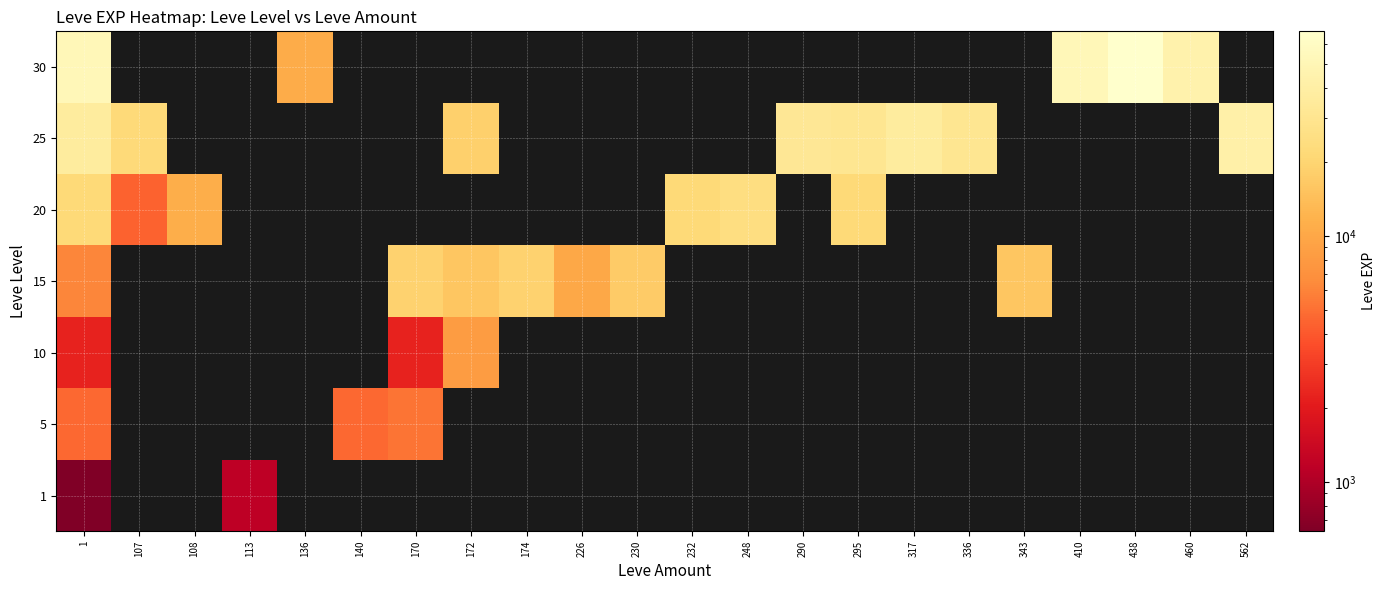

Reading left to right, extract all data points from this chart.

1: 1=630	107=0	108=0	113=1160	136=0	140=0	170=0	172=0	174=0	226=0	230=0	232=0	248=0	290=0	295=0	317=0	336=0	343=0	410=0	438=0	460=0	562=0
5: 1=4660	107=0	108=0	113=0	136=0	140=4660	170=5220	172=0	174=0	226=0	230=0	232=0	248=0	290=0	295=0	317=0	336=0	343=0	410=0	438=0	460=0	562=0
10: 1=2230	107=0	108=0	113=0	136=0	140=0	170=2230	172=8430	174=0	226=0	230=0	232=0	248=0	290=0	295=0	317=0	336=0	343=0	410=0	438=0	460=0	562=0
15: 1=6110	107=0	108=0	113=0	136=0	140=0	170=18910	172=15980	174=18910	226=10100	230=16920	232=0	248=0	290=0	295=0	317=0	336=0	343=15980	410=0	438=0	460=0	562=0
20: 1=21600	107=4440	108=10970	113=0	136=0	140=0	170=0	172=0	174=0	226=0	230=0	232=21600	248=24710	290=0	295=21600	317=0	336=0	343=0	410=0	438=0	460=0	562=0
25: 1=36390	107=21830	108=0	113=0	136=0	140=0	170=0	172=18490	174=0	226=0	230=0	232=0	248=0	290=32460	295=30820	317=36390	336=30820	343=0	410=0	438=0	460=0	562=41630
30: 1=52220	107=0	108=0	113=0	136=10740	140=0	170=0	172=0	174=0	226=0	230=0	232=0	248=0	290=0	295=0	317=0	336=0	343=0	410=52220	438=67730	460=44230	562=0